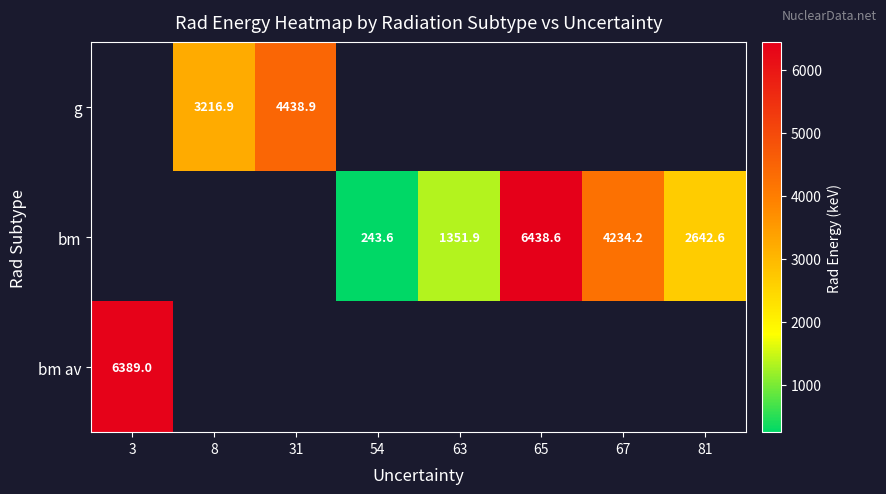

The value of bm at 54 is 151.1. True or false?

False